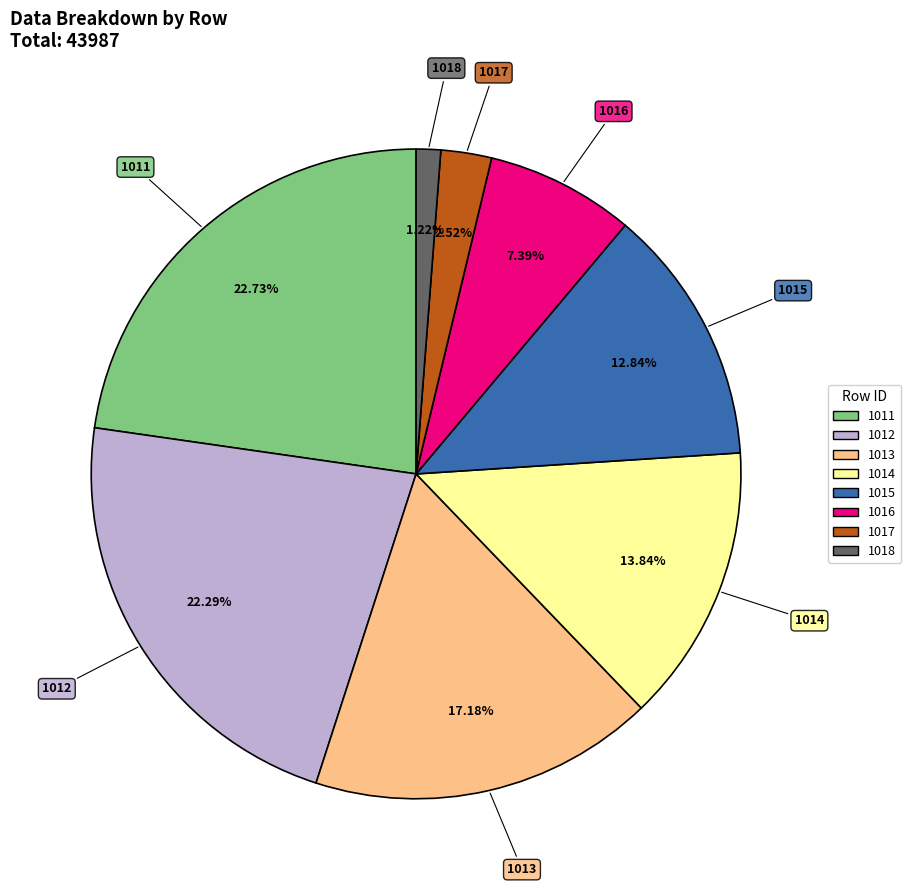

To the nearest percent, what percentage of the pie is 1012?

22%